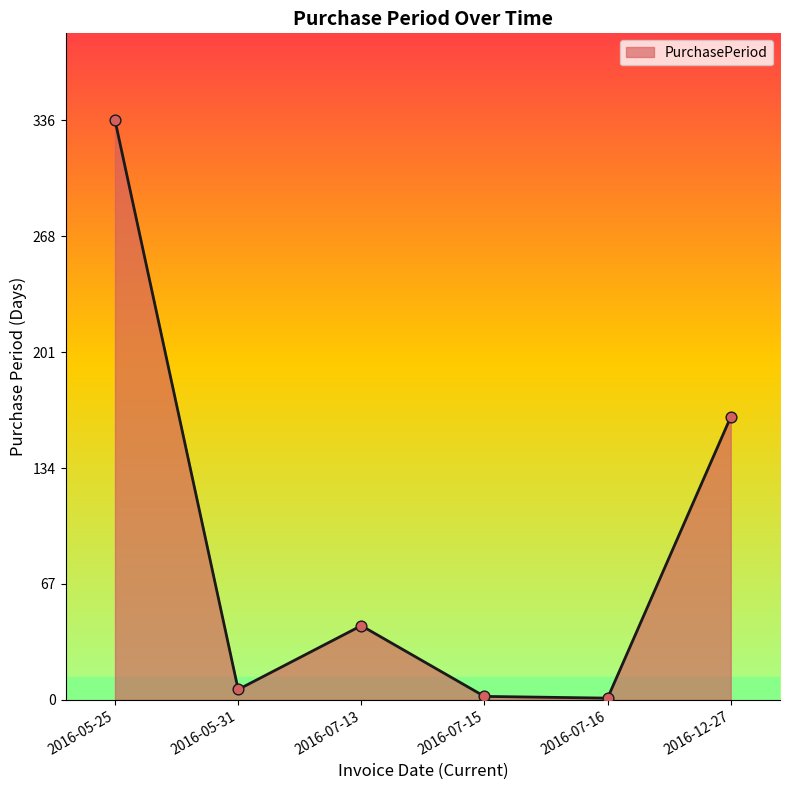

Which has a higher value, 2016-07-15 or 2016-05-25?

2016-05-25